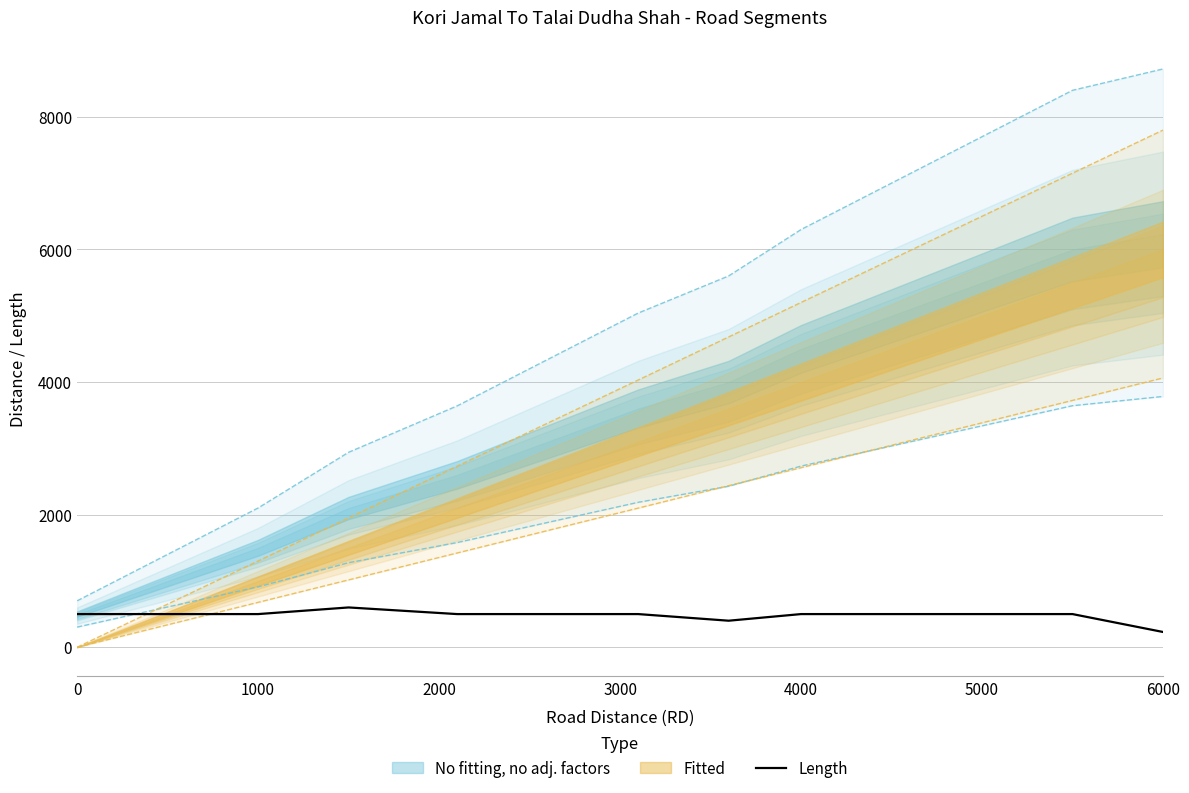

What is the maximum value for Length?

600